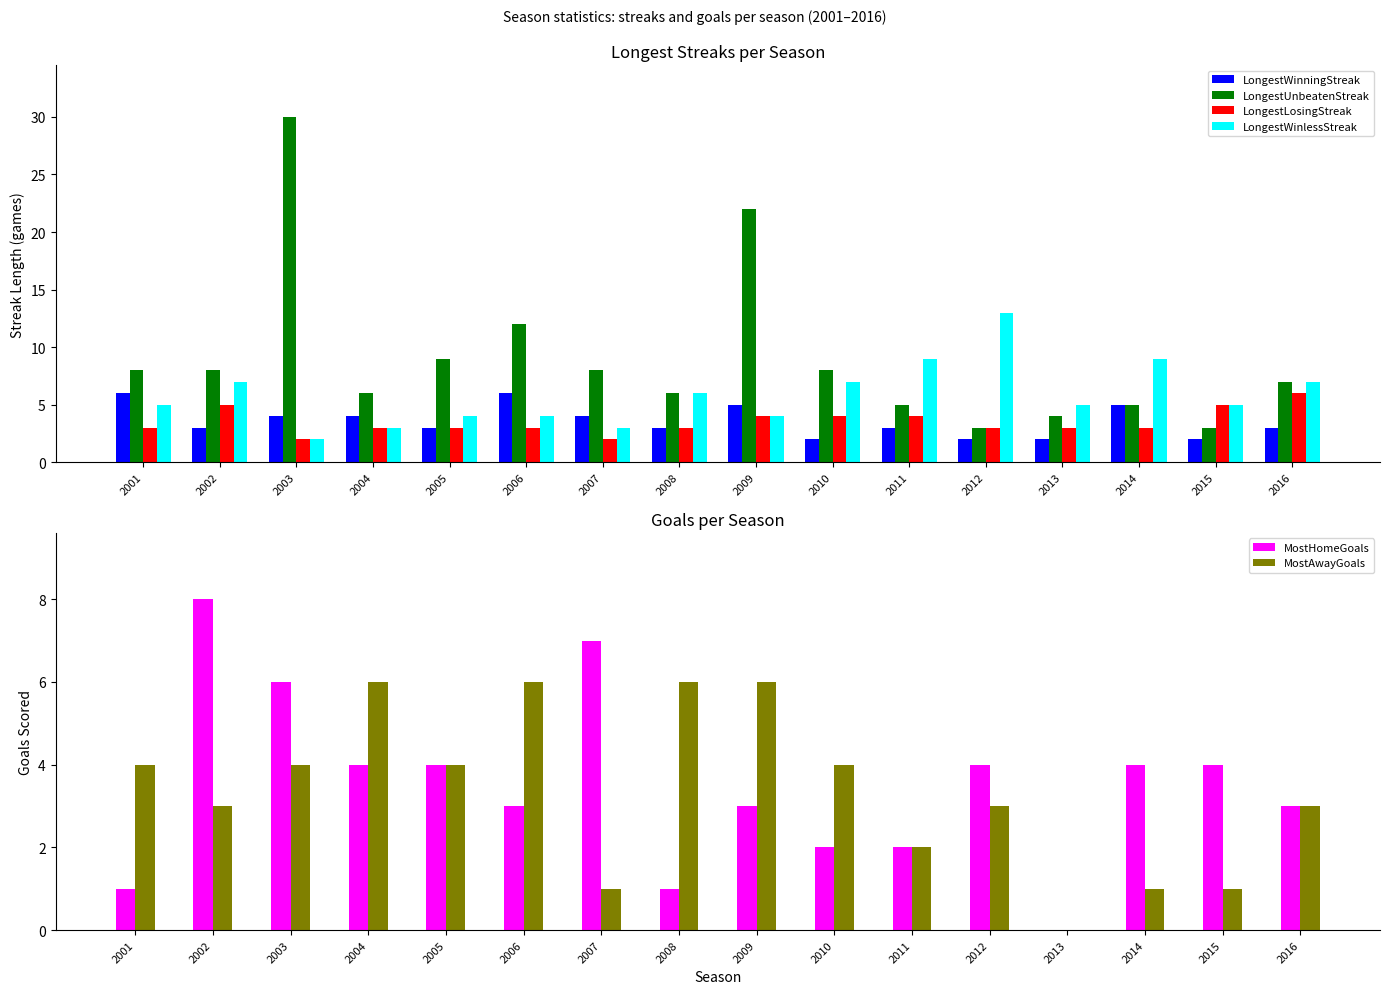

Which label corresponds to the smallest value in the chart?

2013